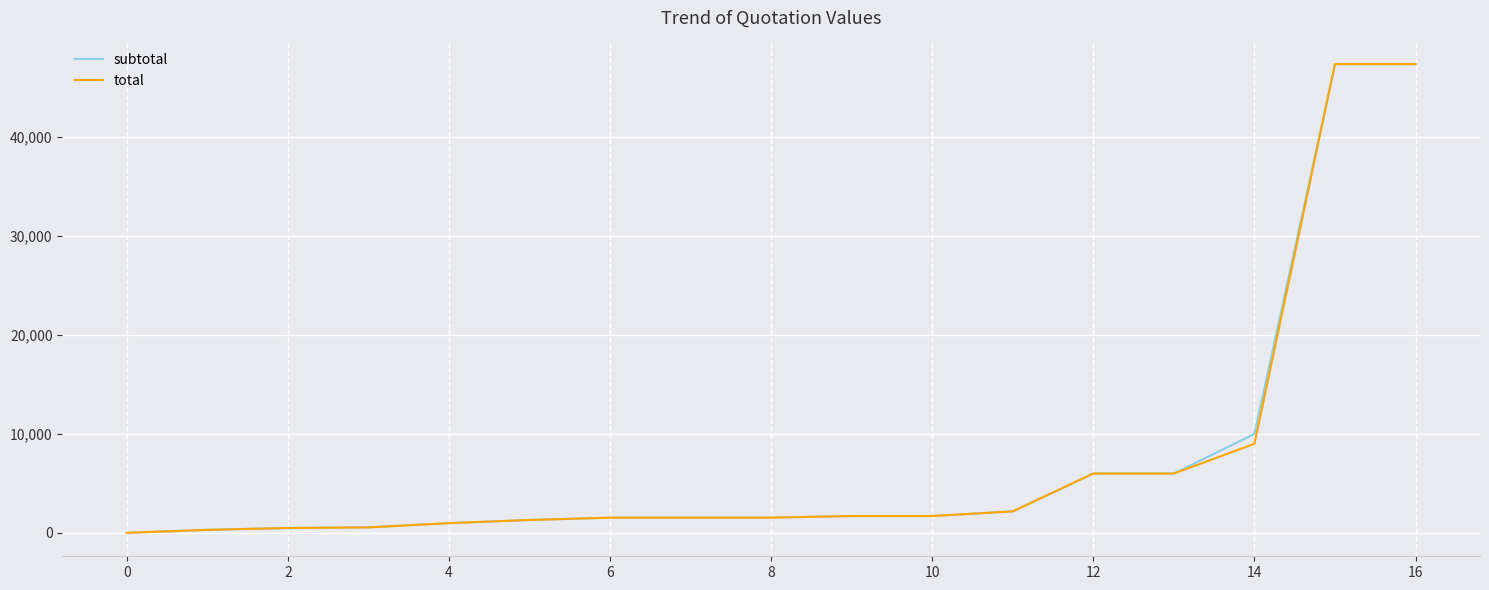

What is the highest value of the total series?

47370.0